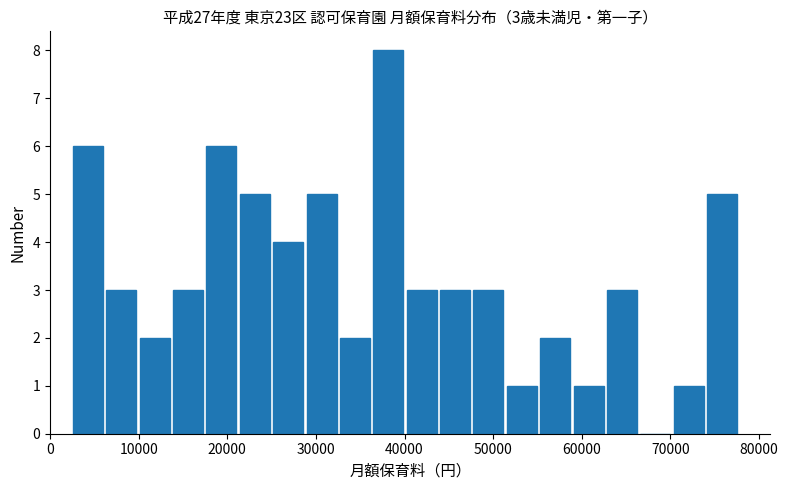

Around what value on the x-axis is the tallest bar? Give the approximate position of its centre, as read against the axis.

38000